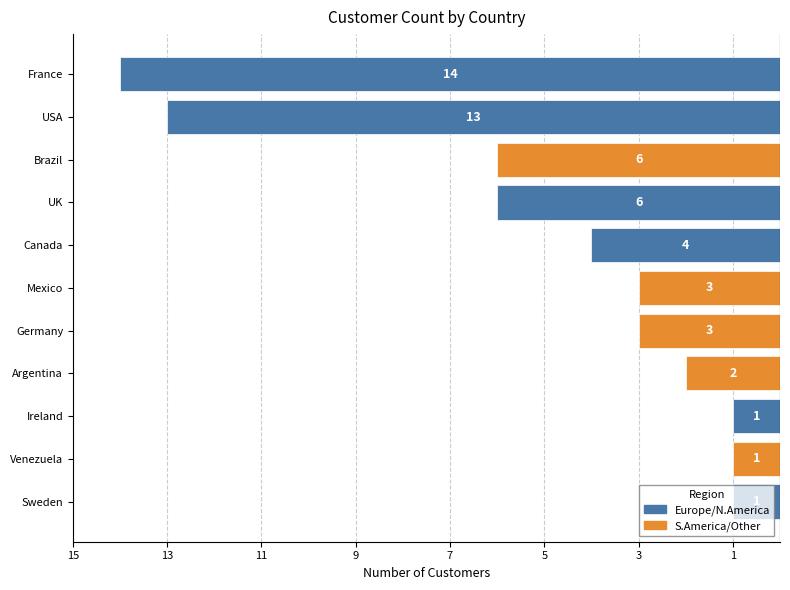

The chart shows a value of 1 at Venezuela. True or false?

True